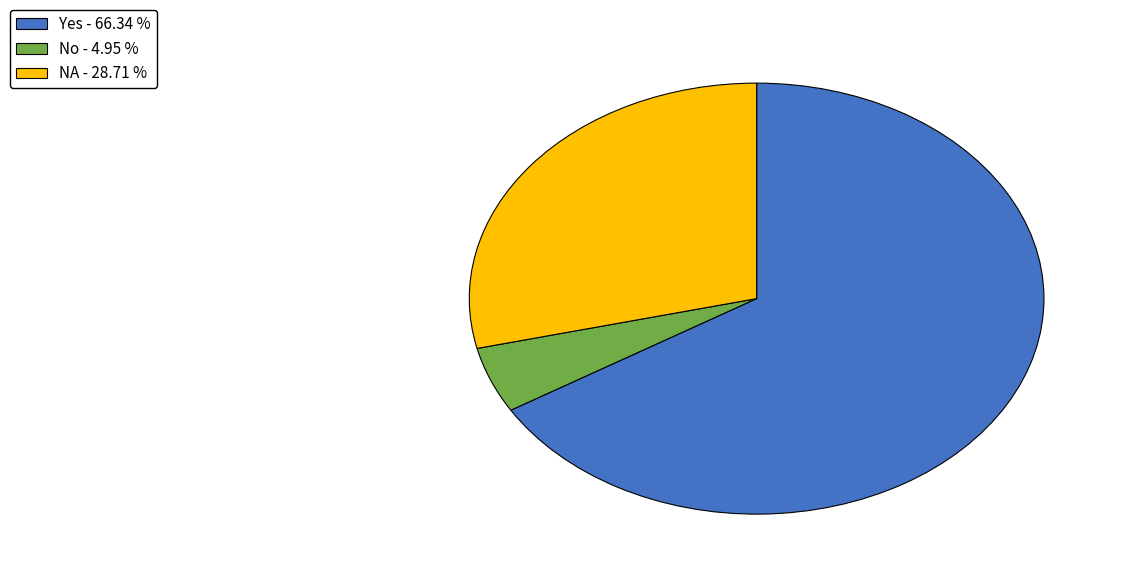

Which slice represents more than half of the pie?

Yes